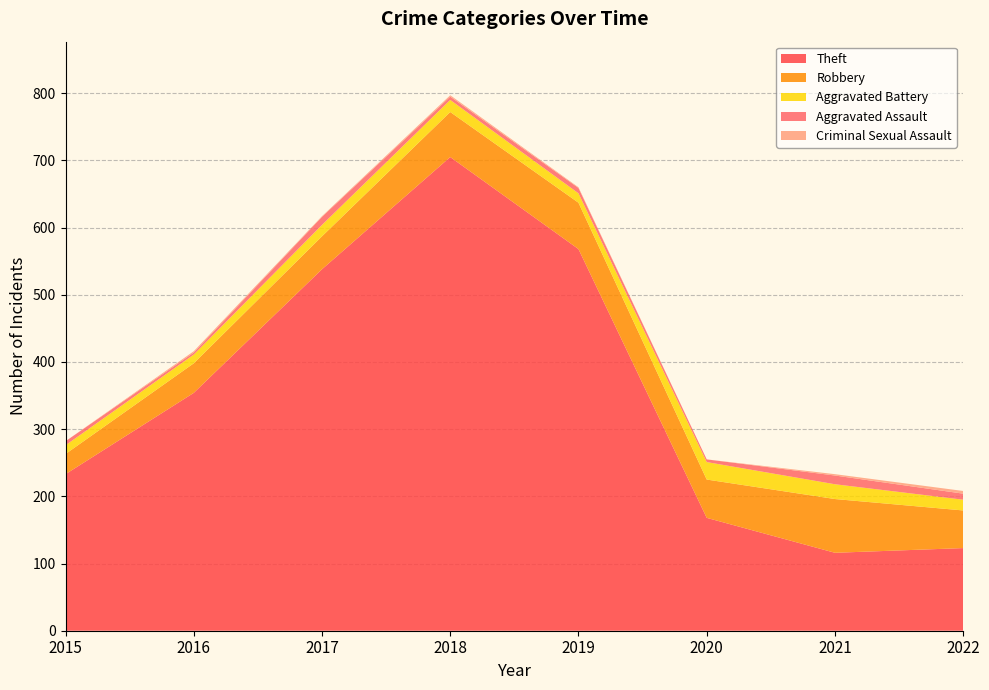

Reading right to left, what are all the values shown in this chart?

Theft: 2022=123	2021=116	2020=168	2019=568	2018=705	2017=538	2016=354	2015=233
Robbery: 2022=56	2021=80	2020=57	2019=69	2018=67	2017=49	2016=44	2015=30
Aggravated Battery: 2022=16	2021=22	2020=26	2019=14	2018=18	2017=17	2016=13	2015=13
Aggravated Assault: 2022=9	2021=13	2020=4	2019=8	2018=5	2017=12	2016=3	2015=6
Criminal Sexual Assault: 2022=4	2021=2	2020=0	2019=1	2018=2	2017=1	2016=2	2015=0